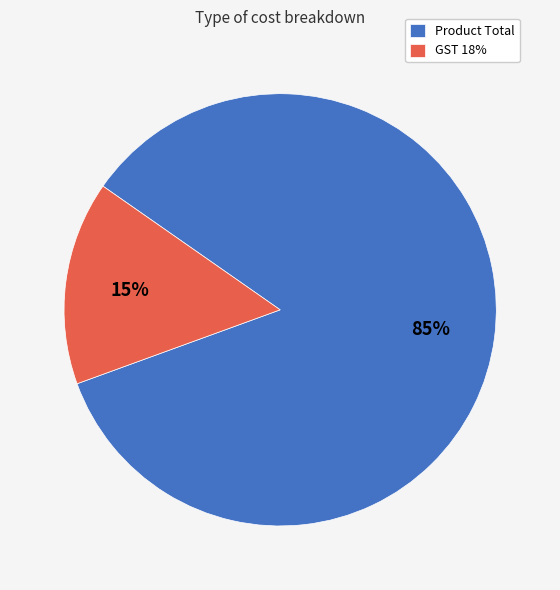

How many segments does this pie chart have?

2